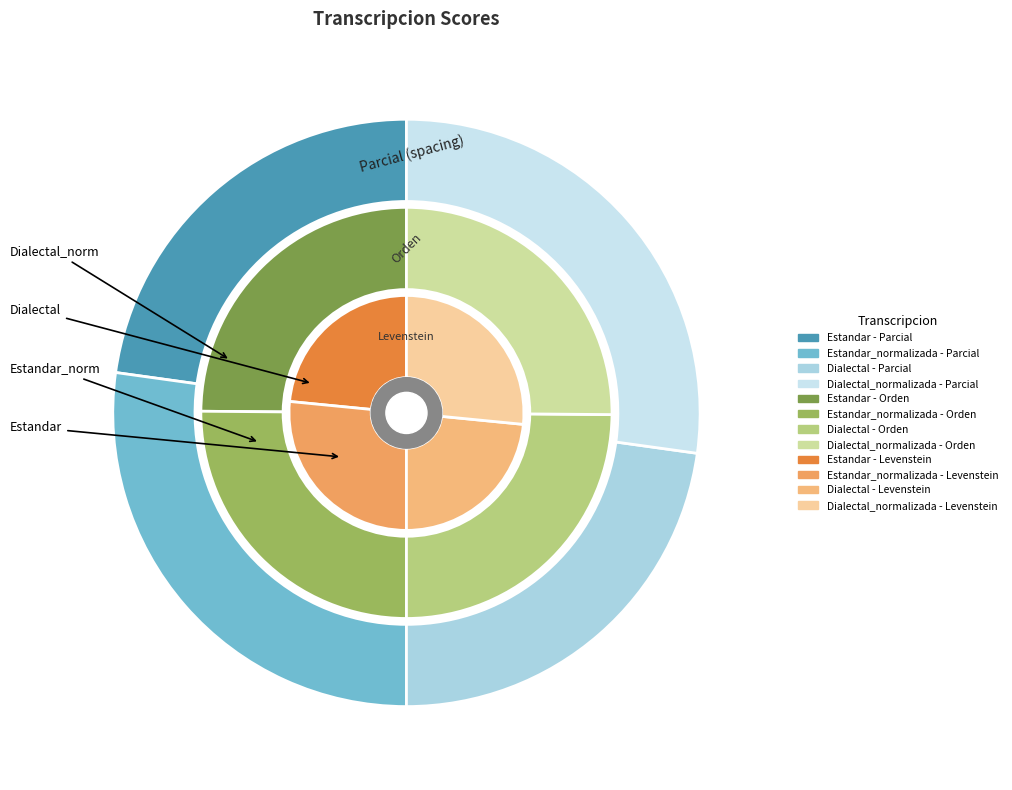

Is there a majority slice in this chart?

No